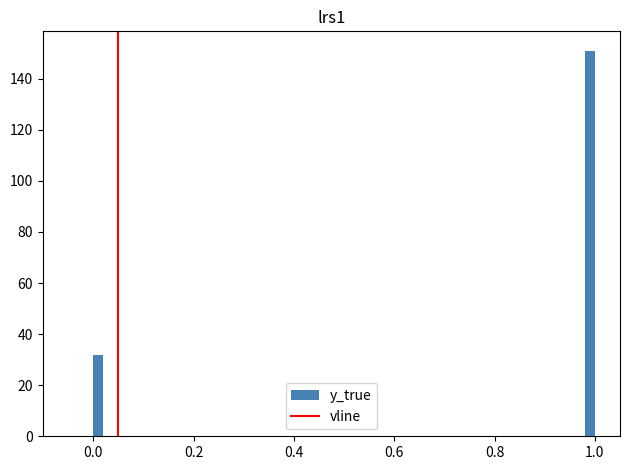

Around what value on the x-axis is the tallest bar? Give the approximate position of its centre, as read against the axis.

1.00